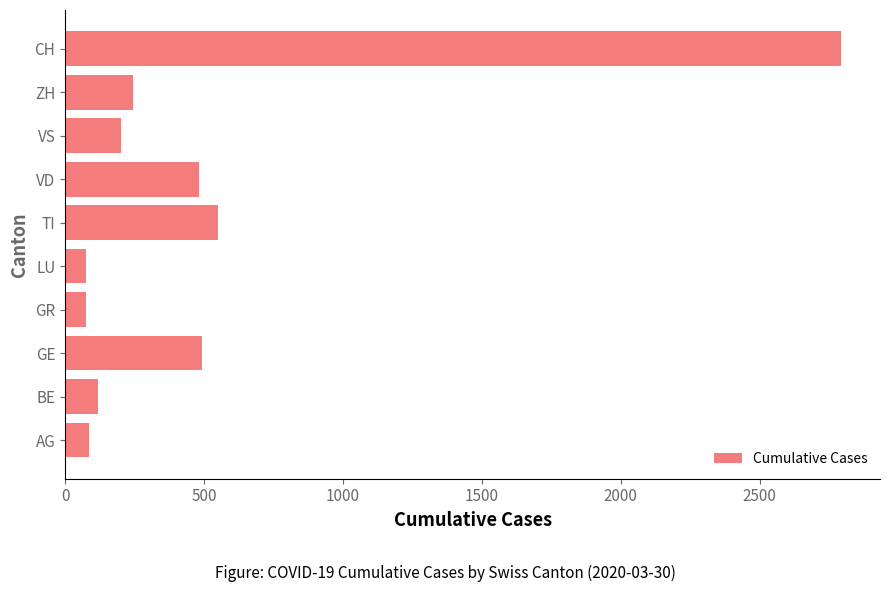

The value at ZH is 77. True or false?

False